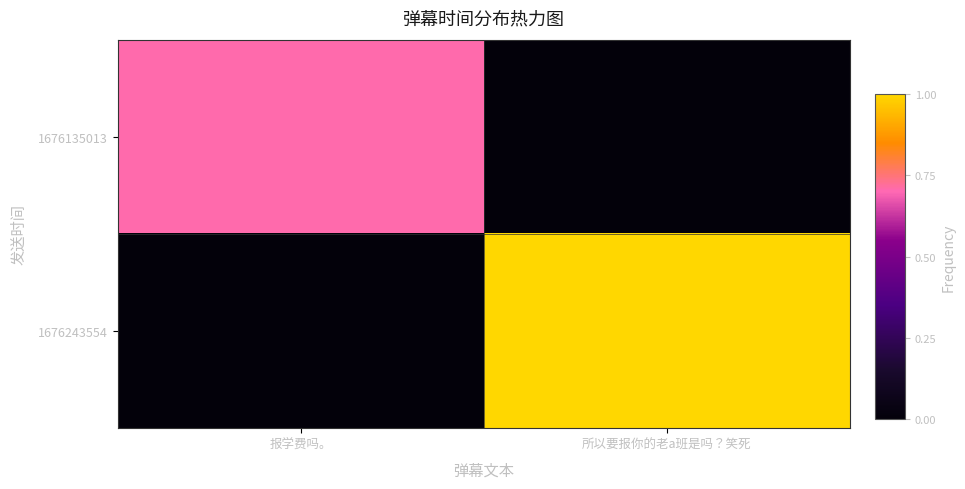

List the series in order of their peak value, lowest first.

1676135013, 1676243554